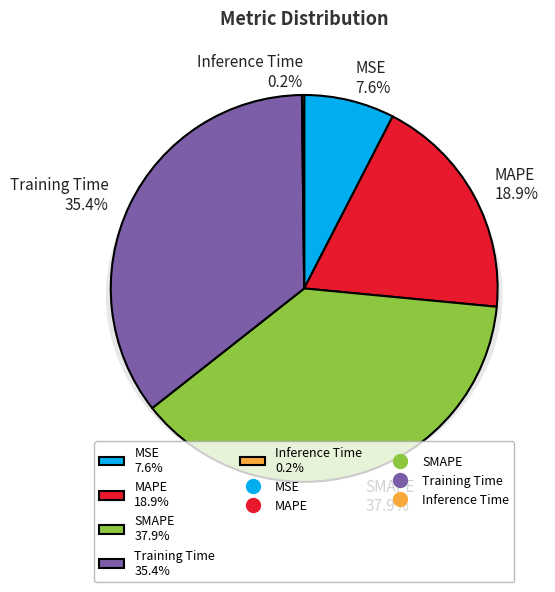

Is there any slice that represents more than half of the pie?

No